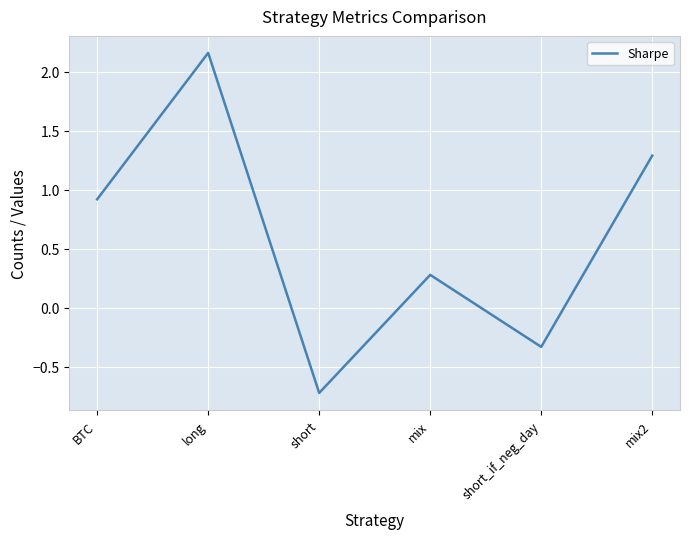

What is the approximate value at mix2?

1.3